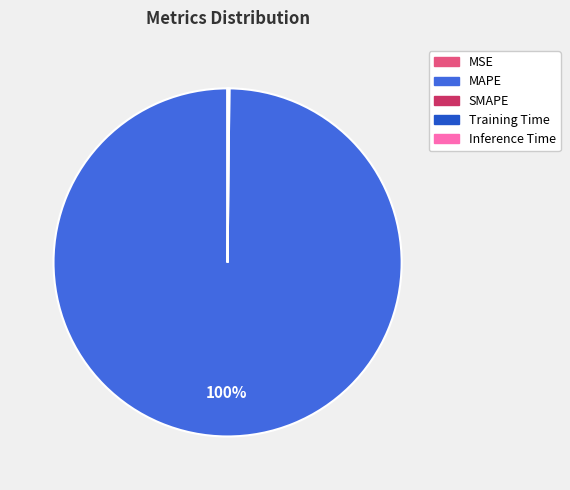

True or false: MAPE accounts for 100% of the total.

True